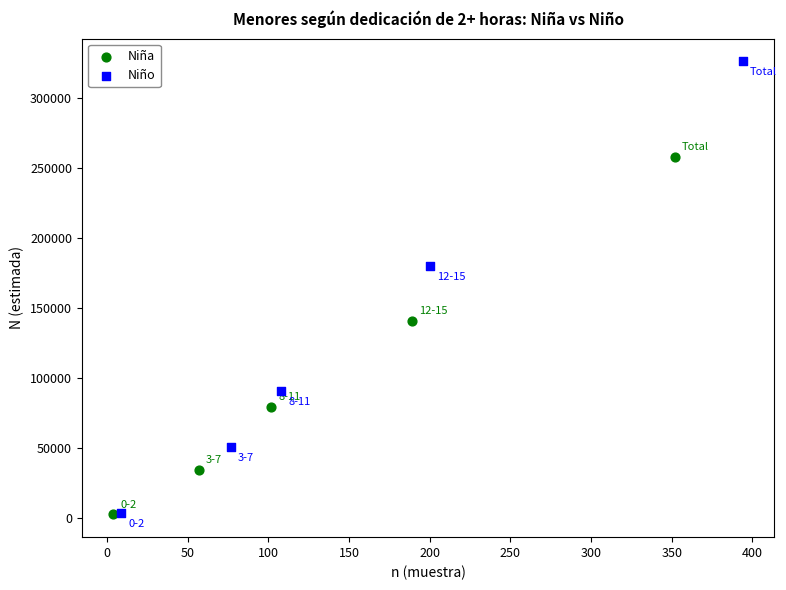

Which series reaches the maximum Y coordinate?

Niño